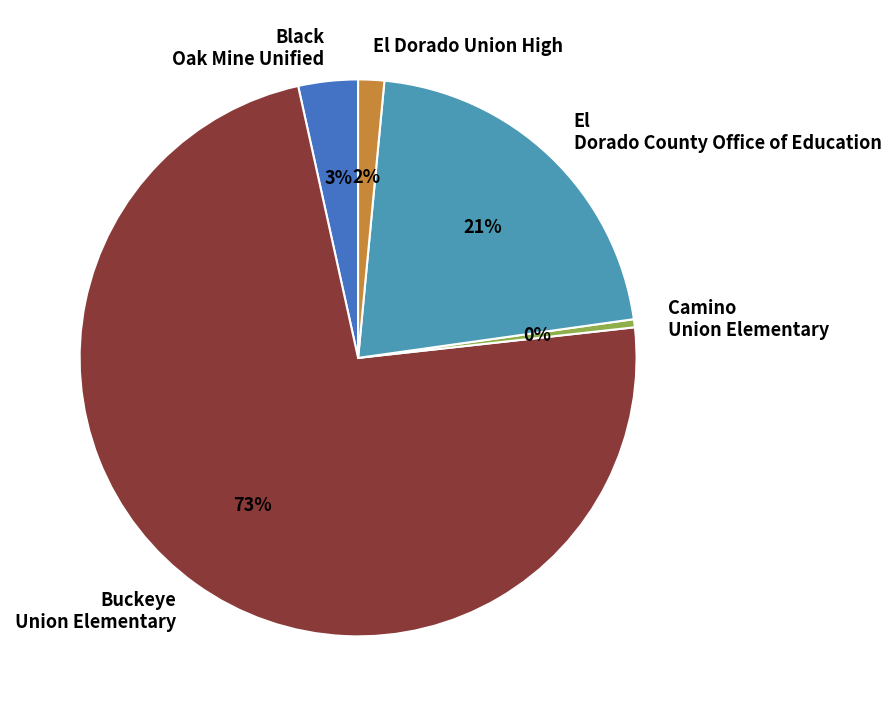

Rank the categories by value from highest to lowest.

Buckeye Union Elementary, El Dorado County Office of Education, Black Oak Mine Unified, El Dorado Union High, Camino Union Elementary